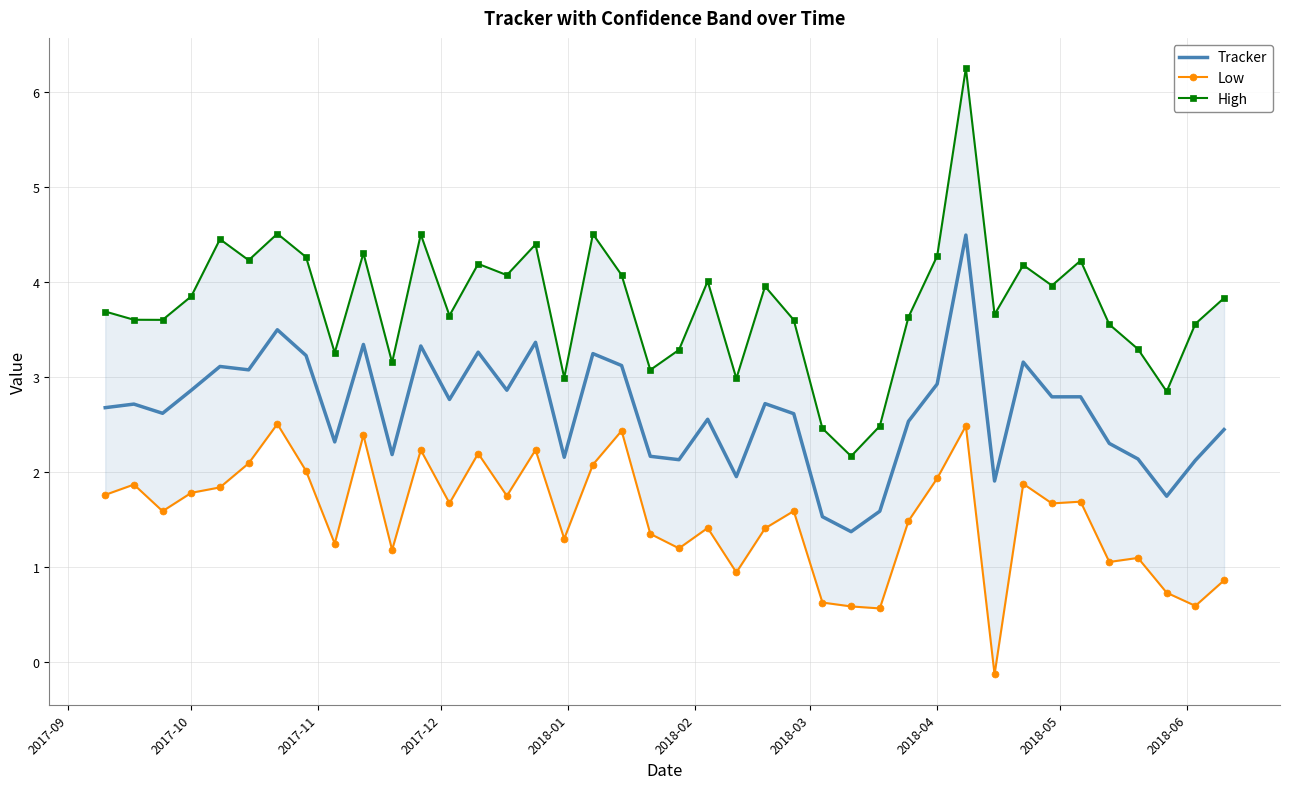

What is the highest value of the Tracker series?

4.5